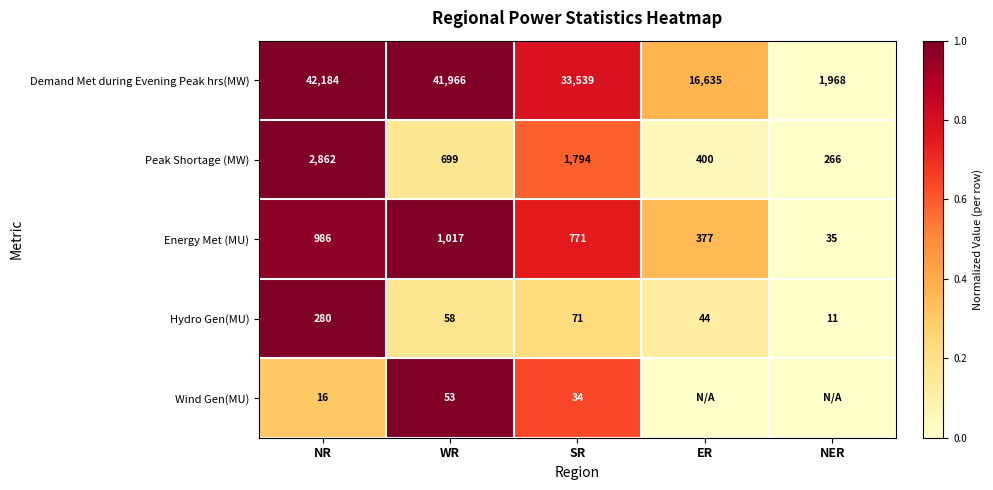

What is the difference between the maximum and minimum values in the Energy Met (MU) series?

982